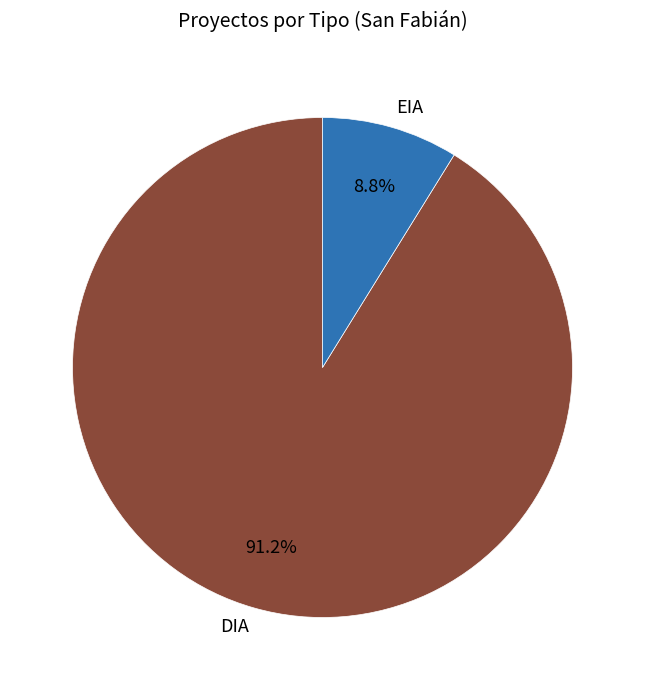

How many slices are in this pie chart?

2